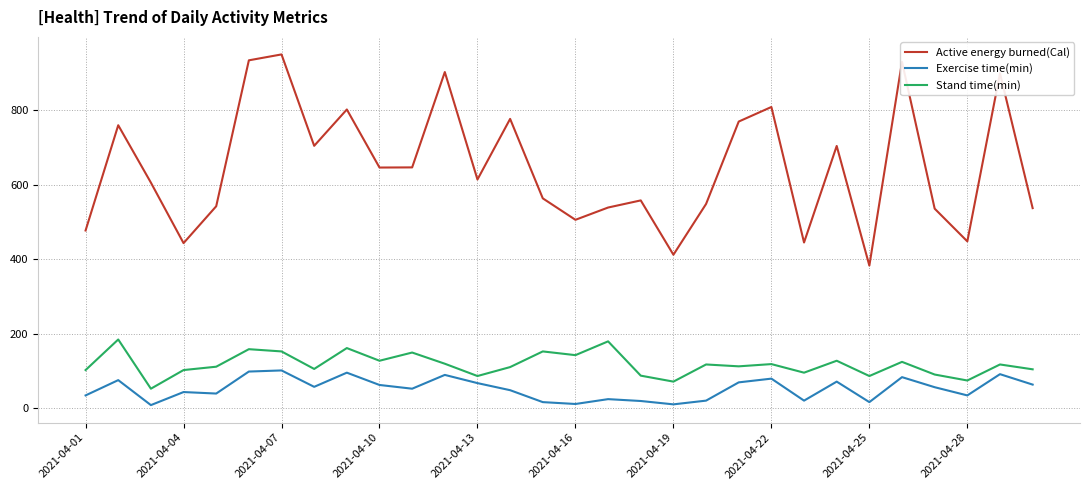

Which series has the largest total across all categories?

Active energy burned(Cal)